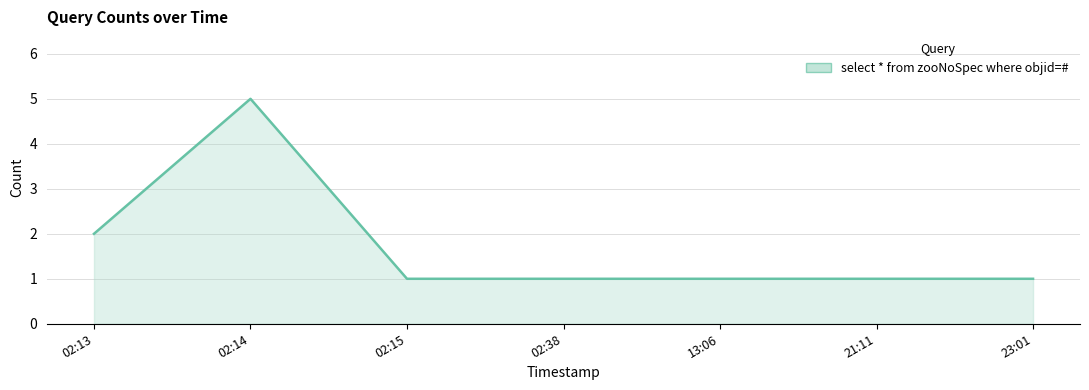

What is the difference between the maximum and minimum values?

4